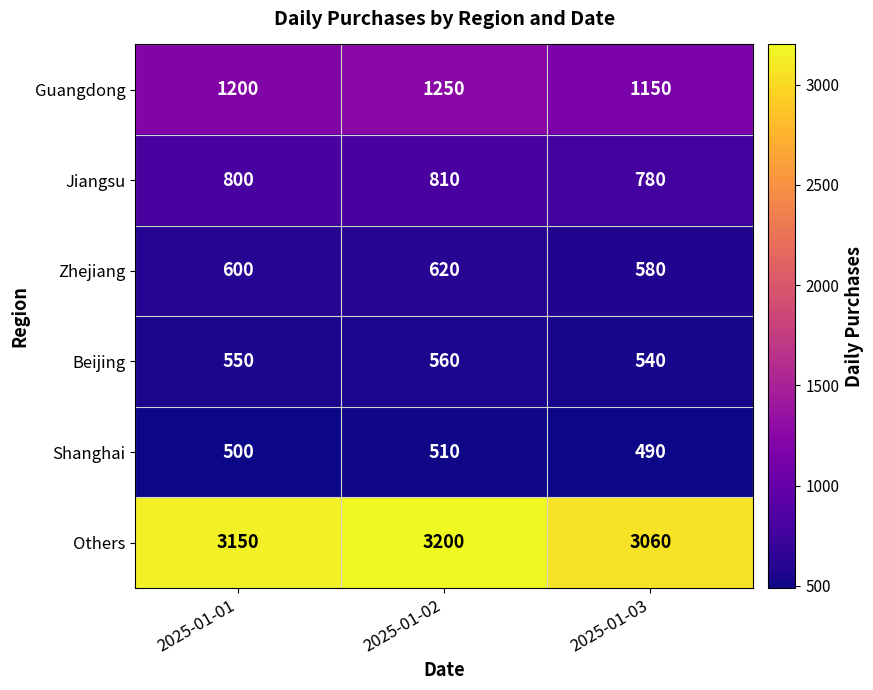

At 2025-01-01, list the series in order from largest to smallest.

Others, Guangdong, Jiangsu, Zhejiang, Beijing, Shanghai